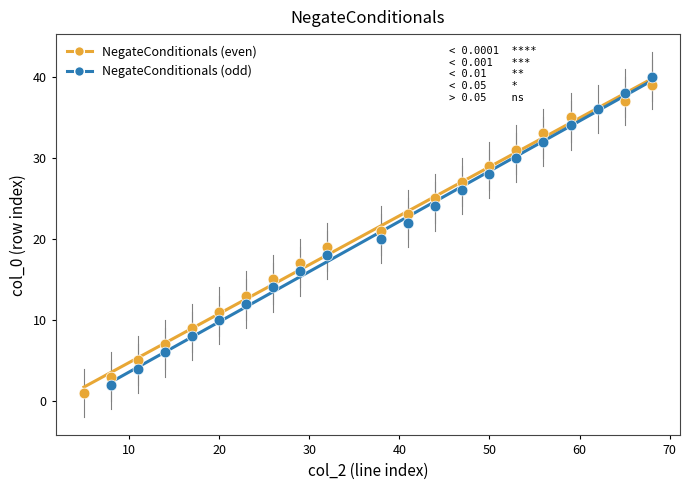

Which series contains the highest Y value?

NegateConditionals (odd)